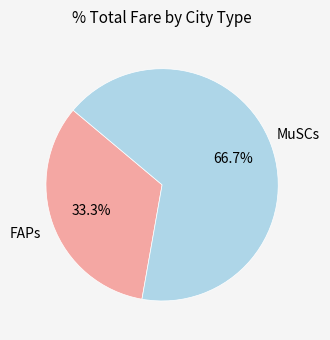

Does any single category account for the majority?

Yes